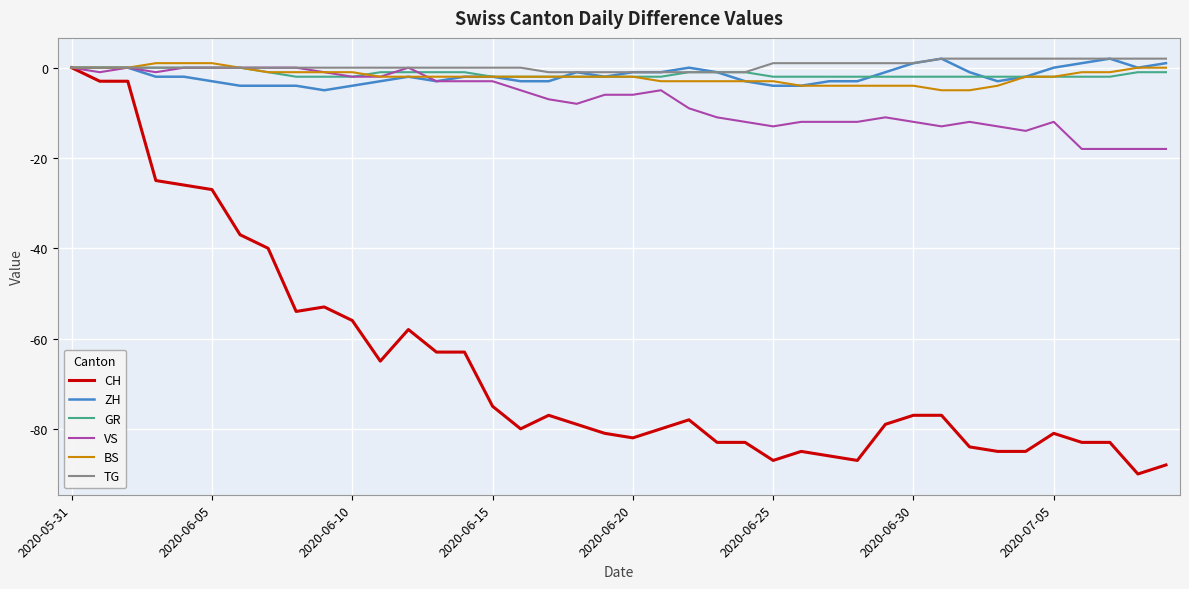

Reading left to right, transcribe all the data shown in this chart.

CH: 0	-3	-3	-25	-26	-27	-37	-40	-54	-53	-56	-65	-58	-63	-63	-75	-80	-77	-79	-81	-82	-80	-78	-83	-83	-87	-85	-86	-87	-79	-77	-77	-84	-85	-85	-81	-83	-83	-90	-88
ZH: 0	0	0	-2	-2	-3	-4	-4	-4	-5	-4	-3	-2	-3	-2	-2	-3	-3	-1	-2	-1	-1	0	-1	-3	-4	-4	-3	-3	-1	1	2	-1	-3	-2	0	1	2	0	1
GR: 0	0	0	0	0	0	0	-1	-2	-2	-2	-1	-1	-1	-1	-2	-2	-2	-2	-2	-2	-2	-1	-1	-1	-2	-2	-2	-2	-2	-2	-2	-2	-2	-2	-2	-2	-2	-1	-1
VS: 0	-1	0	-1	0	0	0	0	0	-1	-2	-2	0	-3	-3	-3	-5	-7	-8	-6	-6	-5	-9	-11	-12	-13	-12	-12	-12	-11	-12	-13	-12	-13	-14	-12	-18	-18	-18	-18
BS: 0	0	0	1	1	1	0	-1	-1	-1	-1	-2	-2	-2	-2	-2	-2	-2	-2	-2	-2	-3	-3	-3	-3	-3	-4	-4	-4	-4	-4	-5	-5	-4	-2	-2	-1	-1	0	0
TG: 0	0	0	0	0	0	0	0	0	0	0	0	0	0	0	0	0	-1	-1	-1	-1	-1	-1	-1	-1	1	1	1	1	1	1	2	2	2	2	2	2	2	2	2